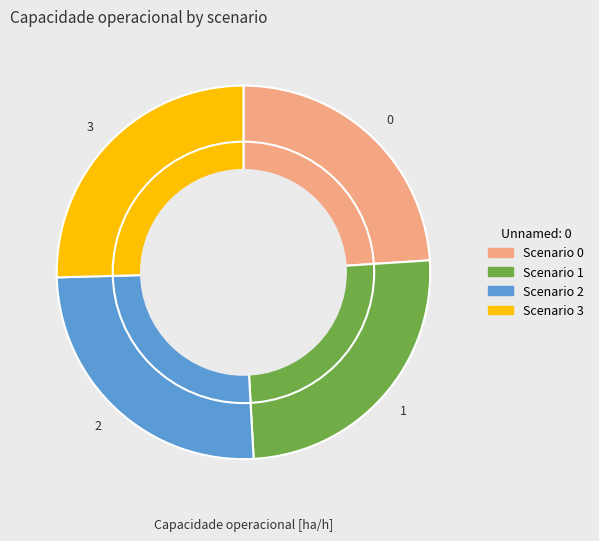

Is it true that 2 is 25% of the pie?

True